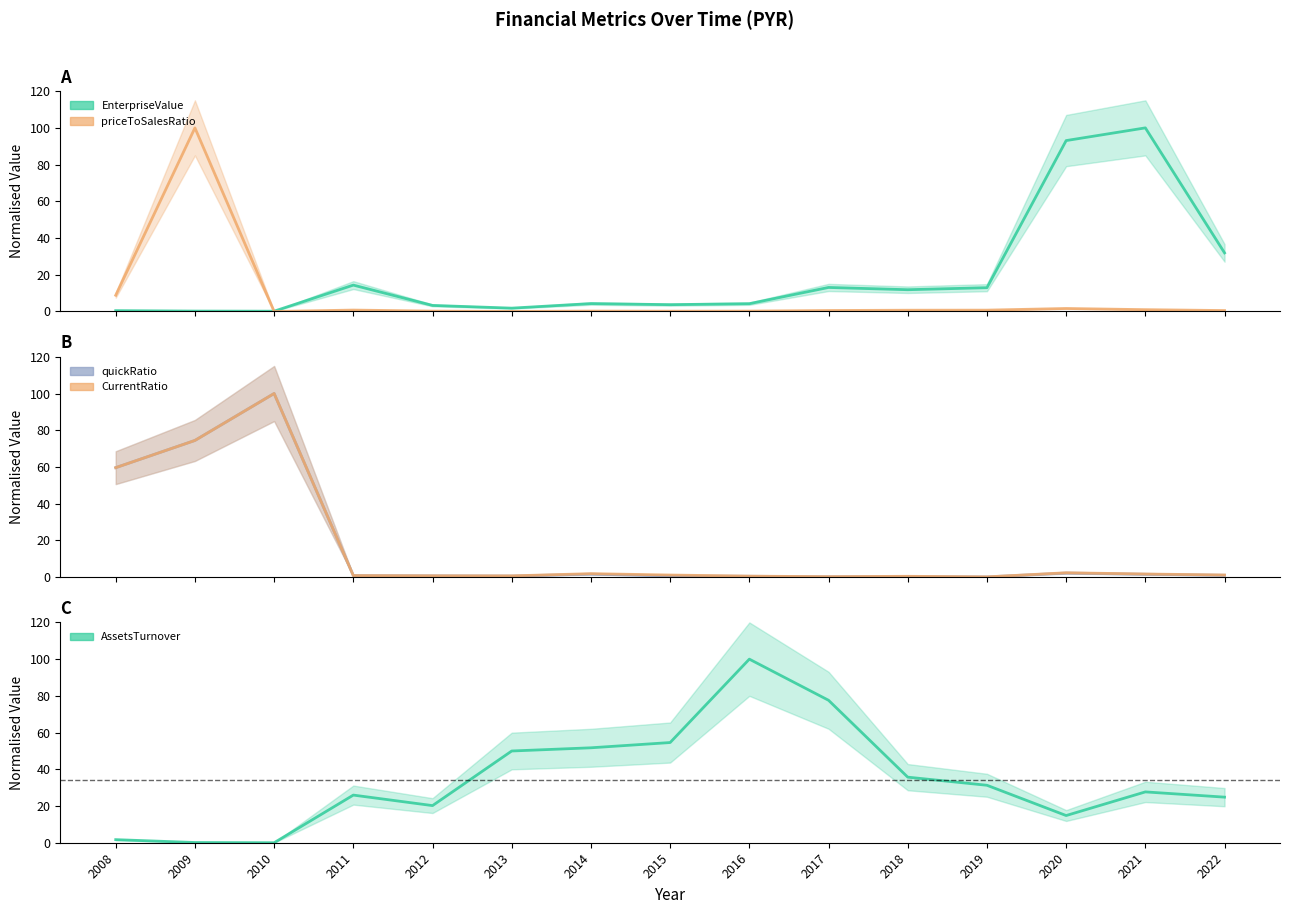

How many lines are shown in the chart?

5